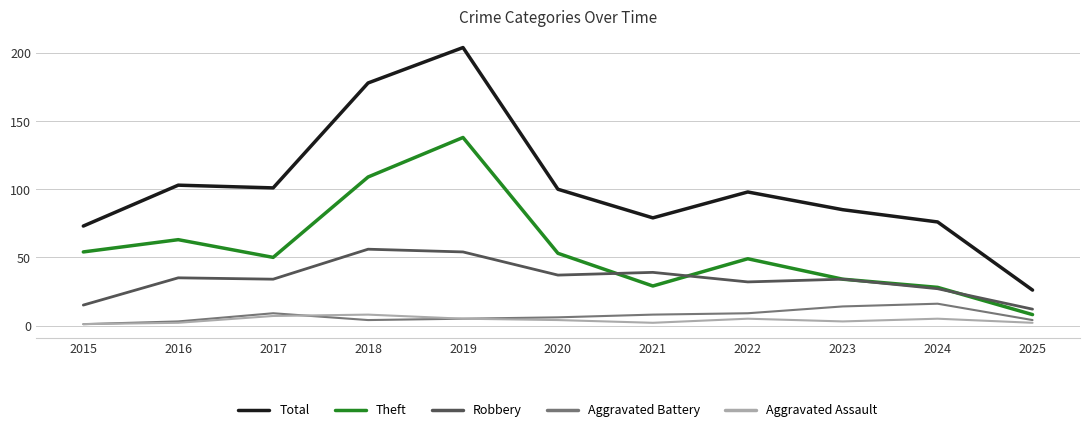

What is the maximum value shown in the chart?

204